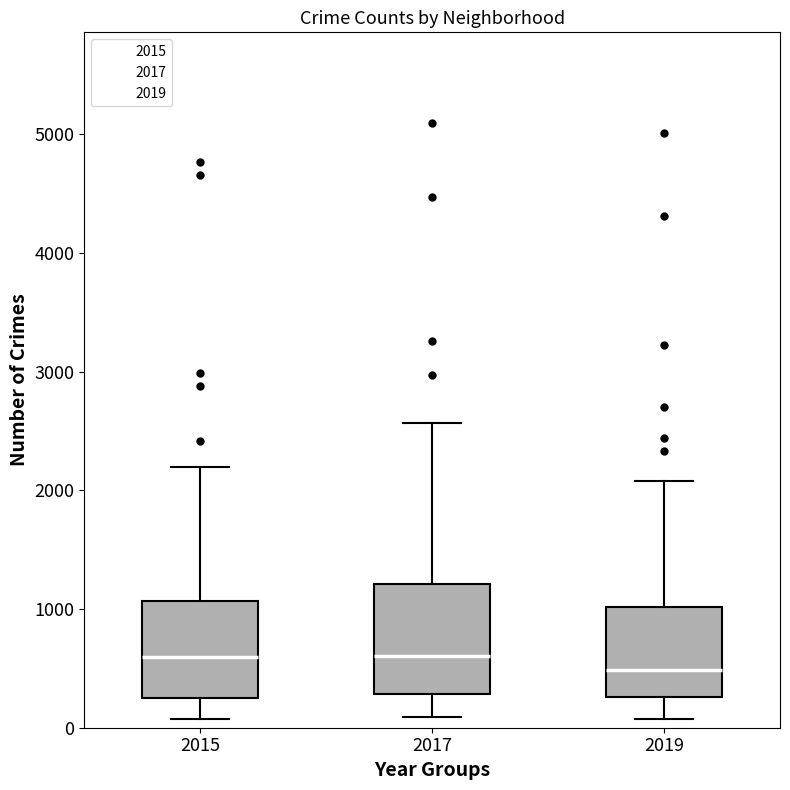

Which box is the tallest, from its lower edge to its upper edge?

2017